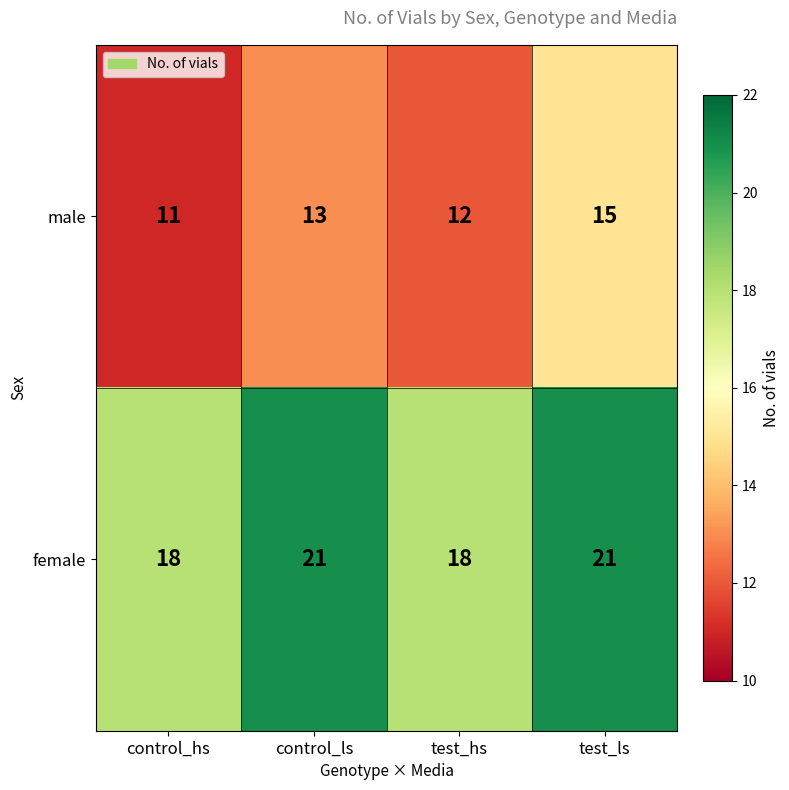

At which label does male reach its peak?

test_ls